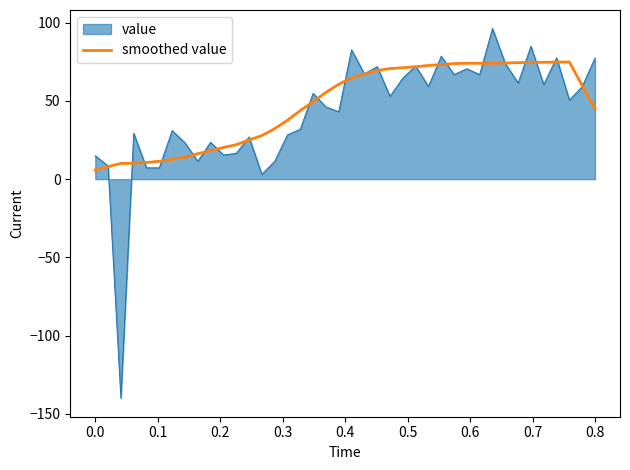

Which series has the widest spread of values?

value